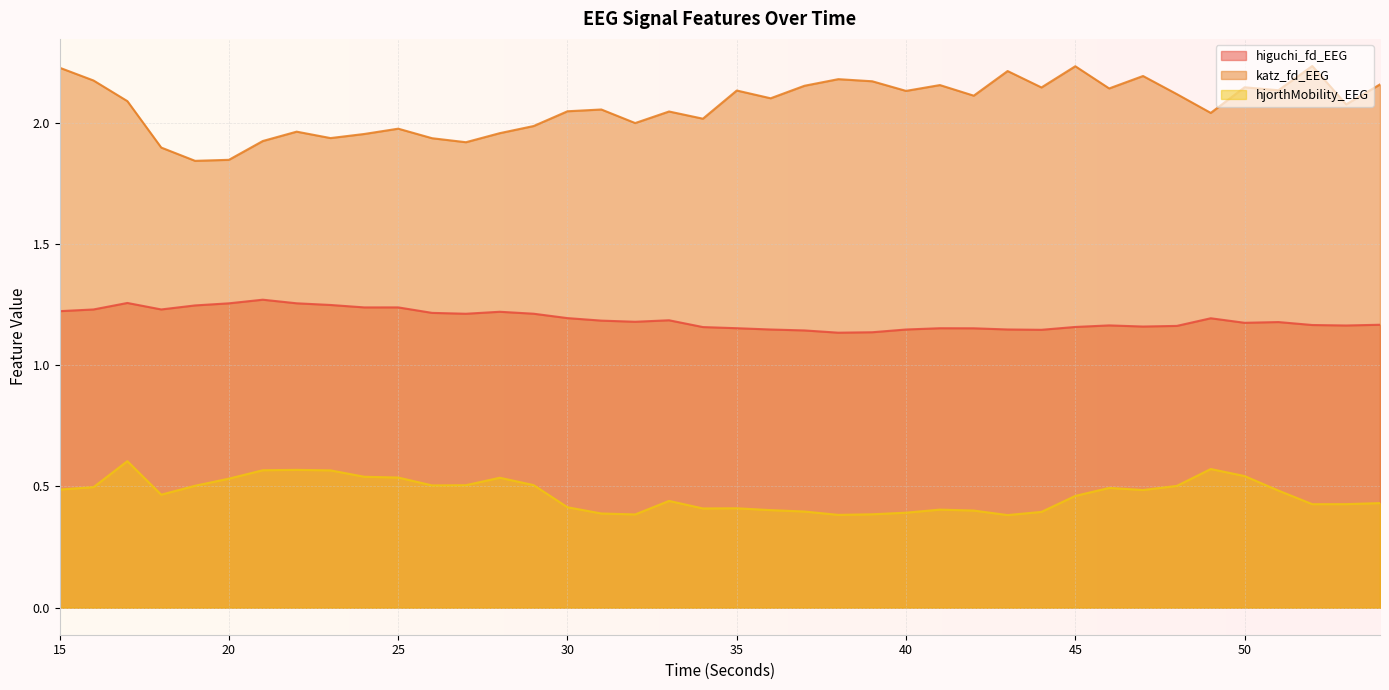

What is the difference between the maximum and minimum values in the higuchi_fd_EEG series?

0.1